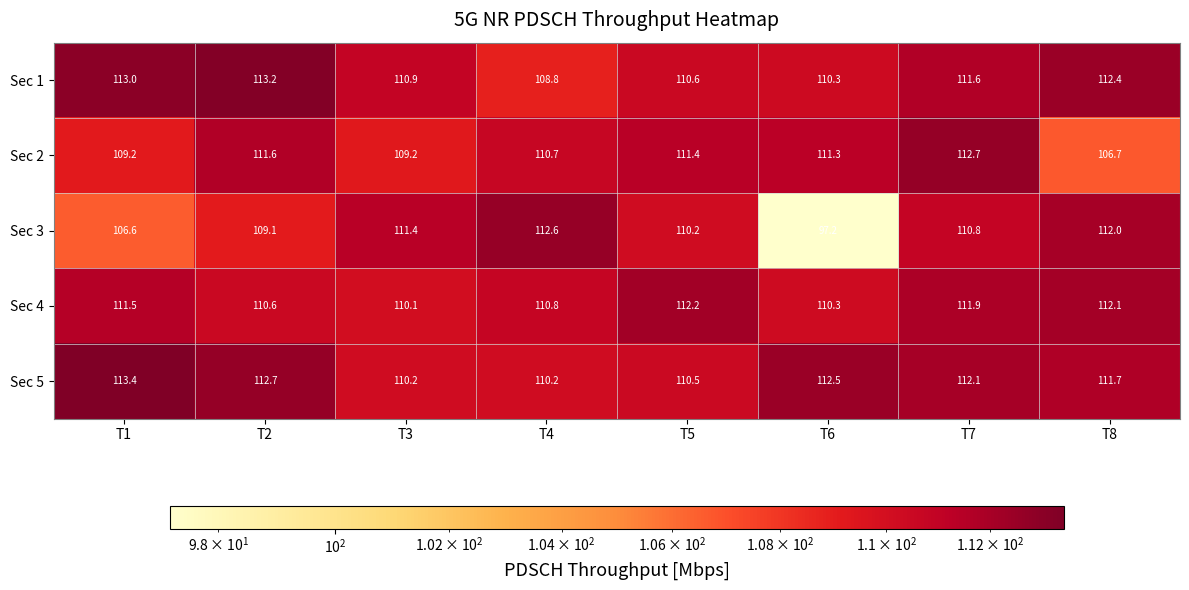

Rank the series by their maximum value, from lowest to highest.

Sec 4, Sec 3, Sec 2, Sec 1, Sec 5